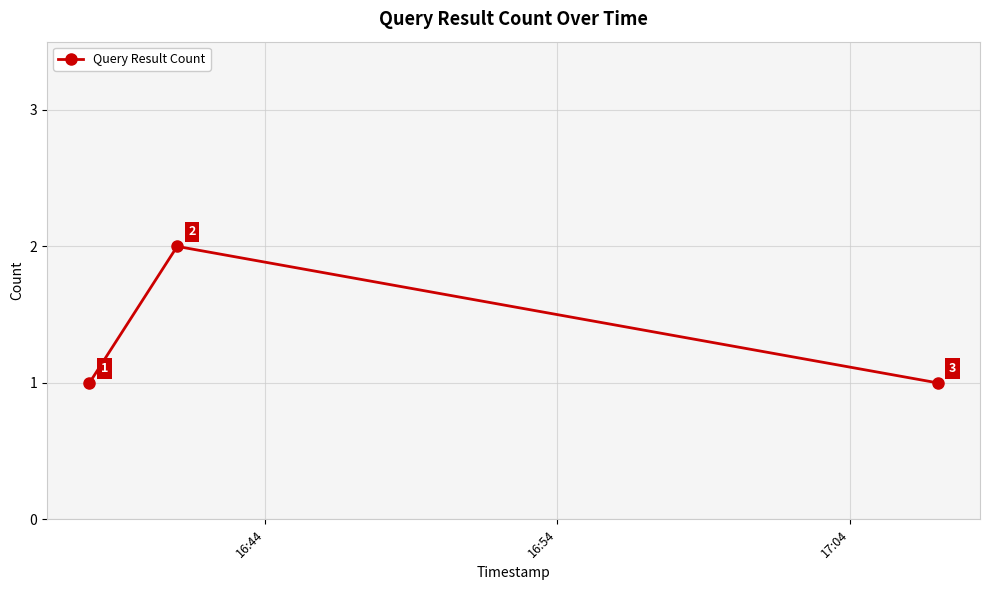

How many values are between 1 and 2?

3